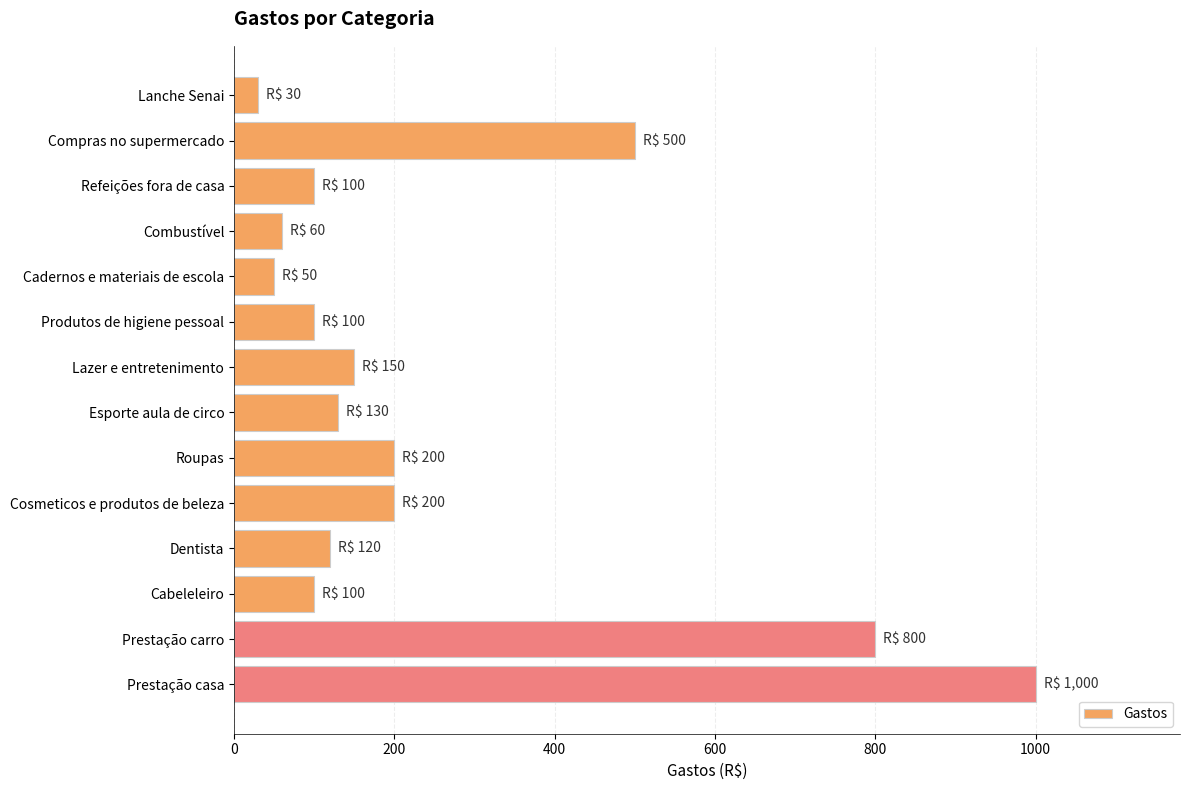

What is the difference between the maximum and minimum values?

970